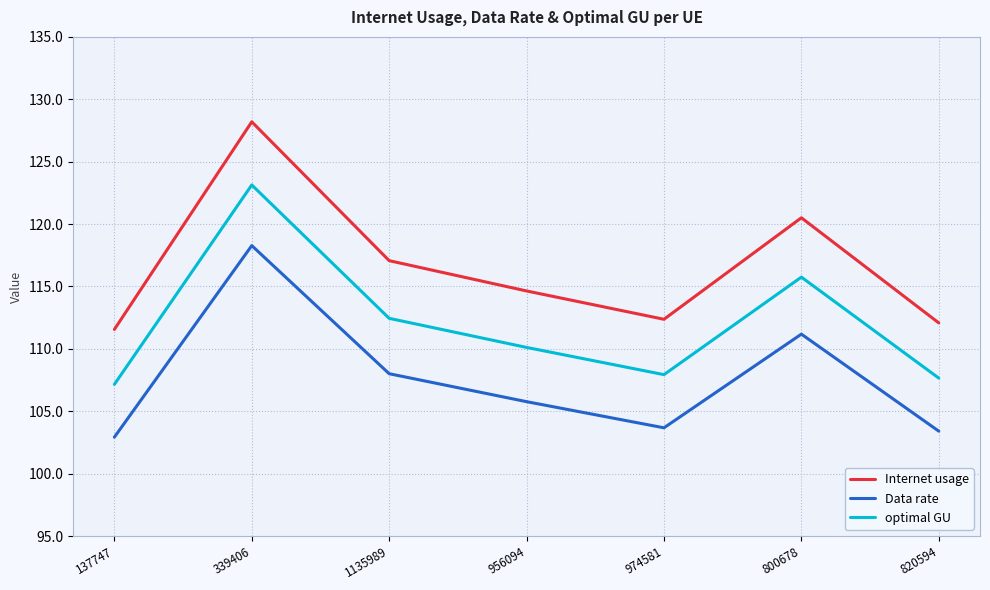

Which category has the highest value in the optimal GU series?

339406